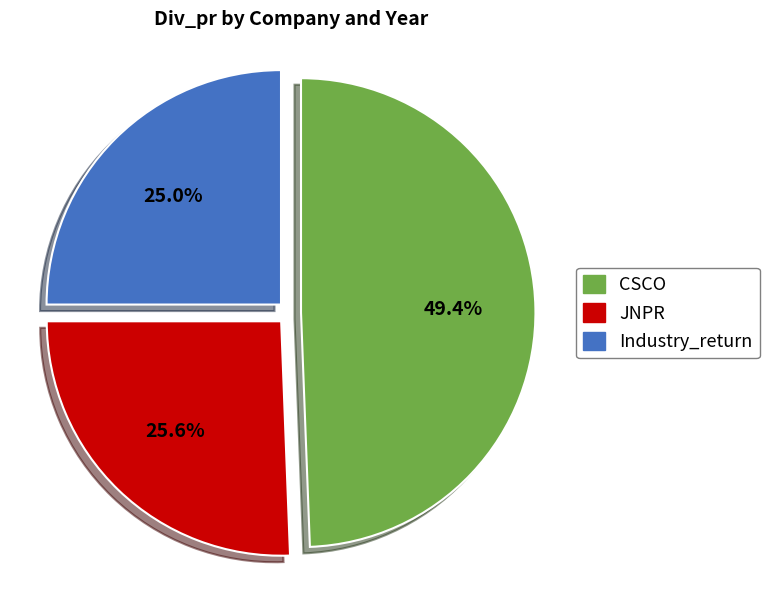

Does Industry_return account for over 50% of the chart?

No